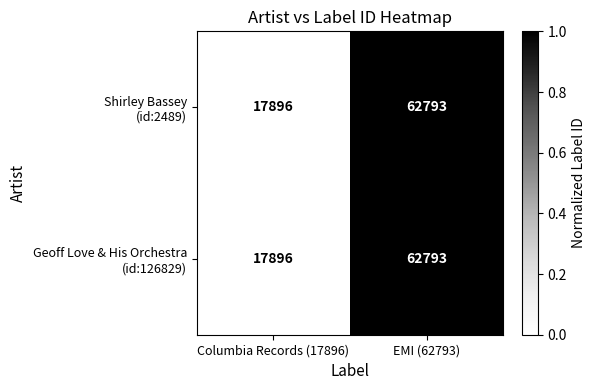

At which category is the sum across all series the highest?

EMI (62793)